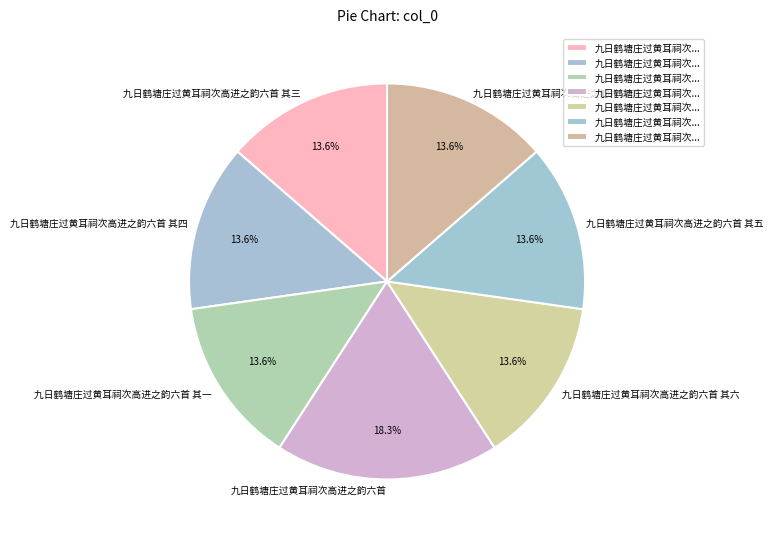

Which slice is the largest?

九日鹤塘庄过黄耳祠次高进之韵六首